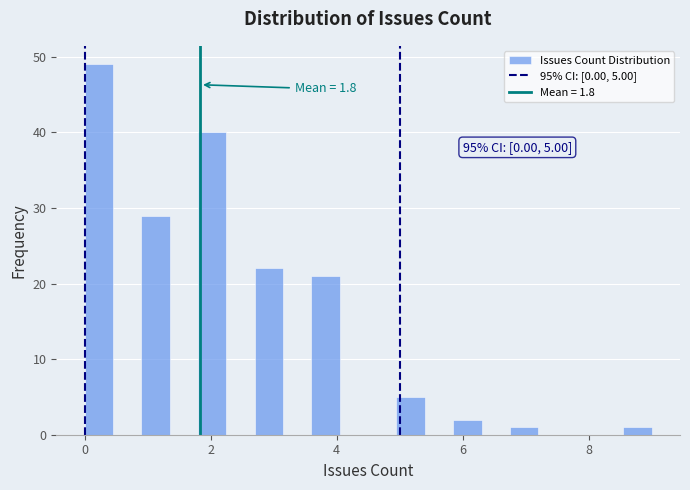

Around what value on the x-axis is the tallest bar? Give the approximate position of its centre, as read against the axis.

0.2